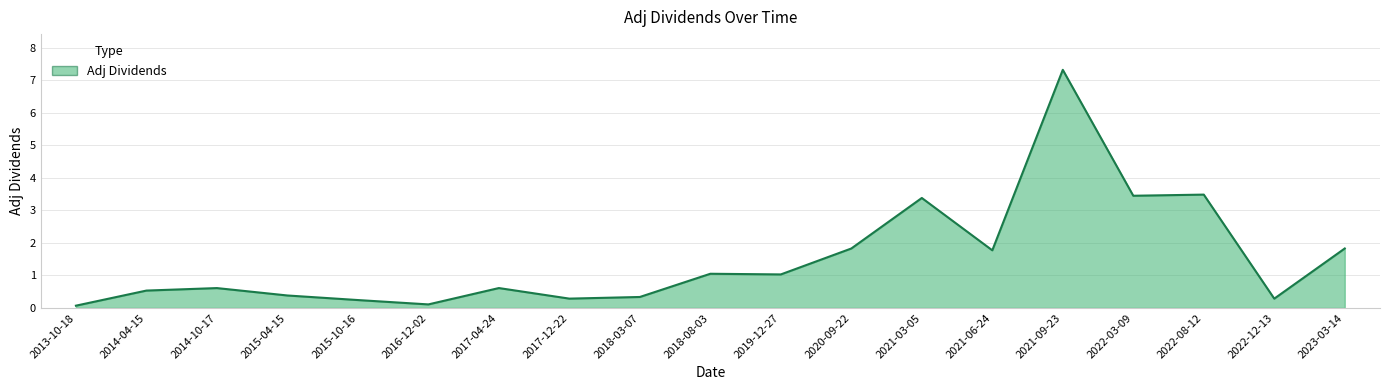

Is it true that the value at 2015-10-16 is 0.2?

True